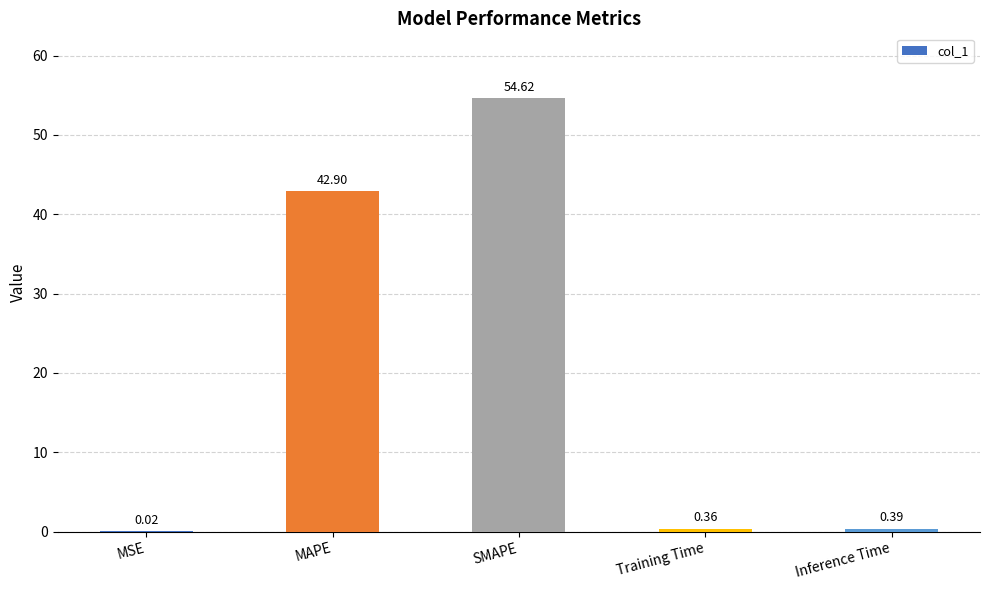

What is the change in value from SMAPE to Training Time?

-54.3